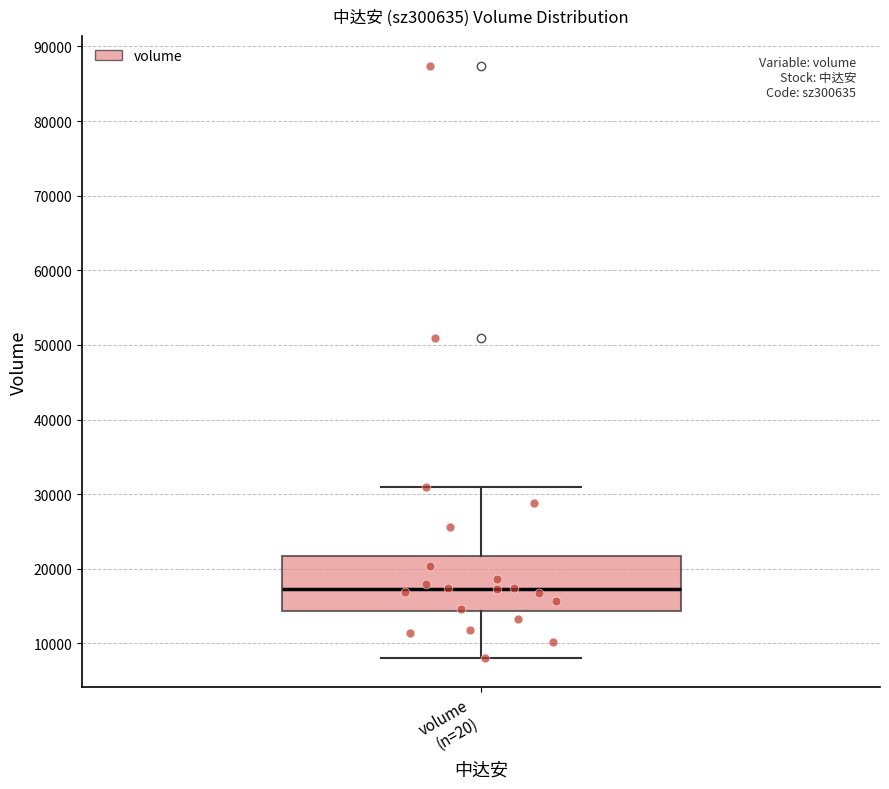

Where does the upper whisker of the box for volume (n=20) end on the y-axis? The values are not printed on the chart, so give them approximately, as read against the axis.

31000